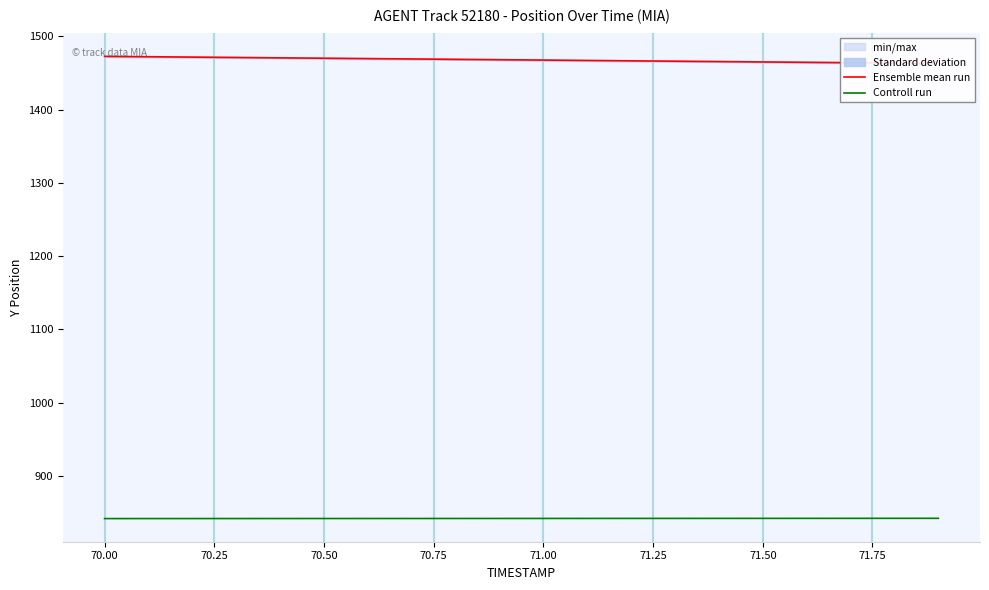

How many data points in Ensemble mean run are above 1468?

10